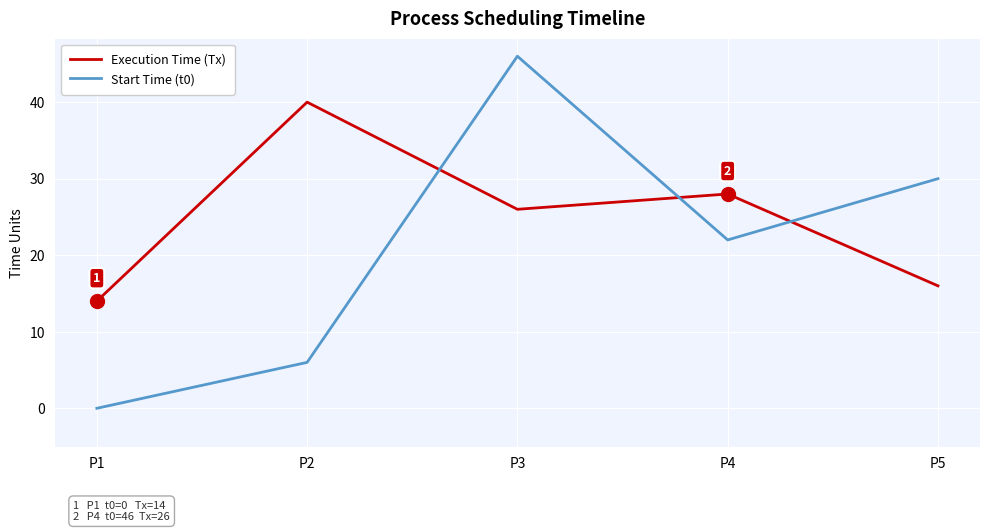

At which label does Start Time (t0) reach its minimum?

P1